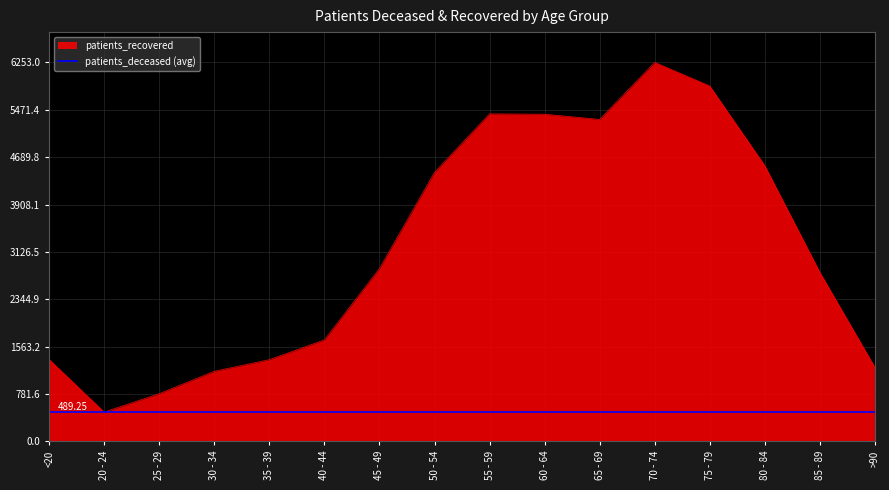

True or false: the data has more than 0 interior local peaks.

True